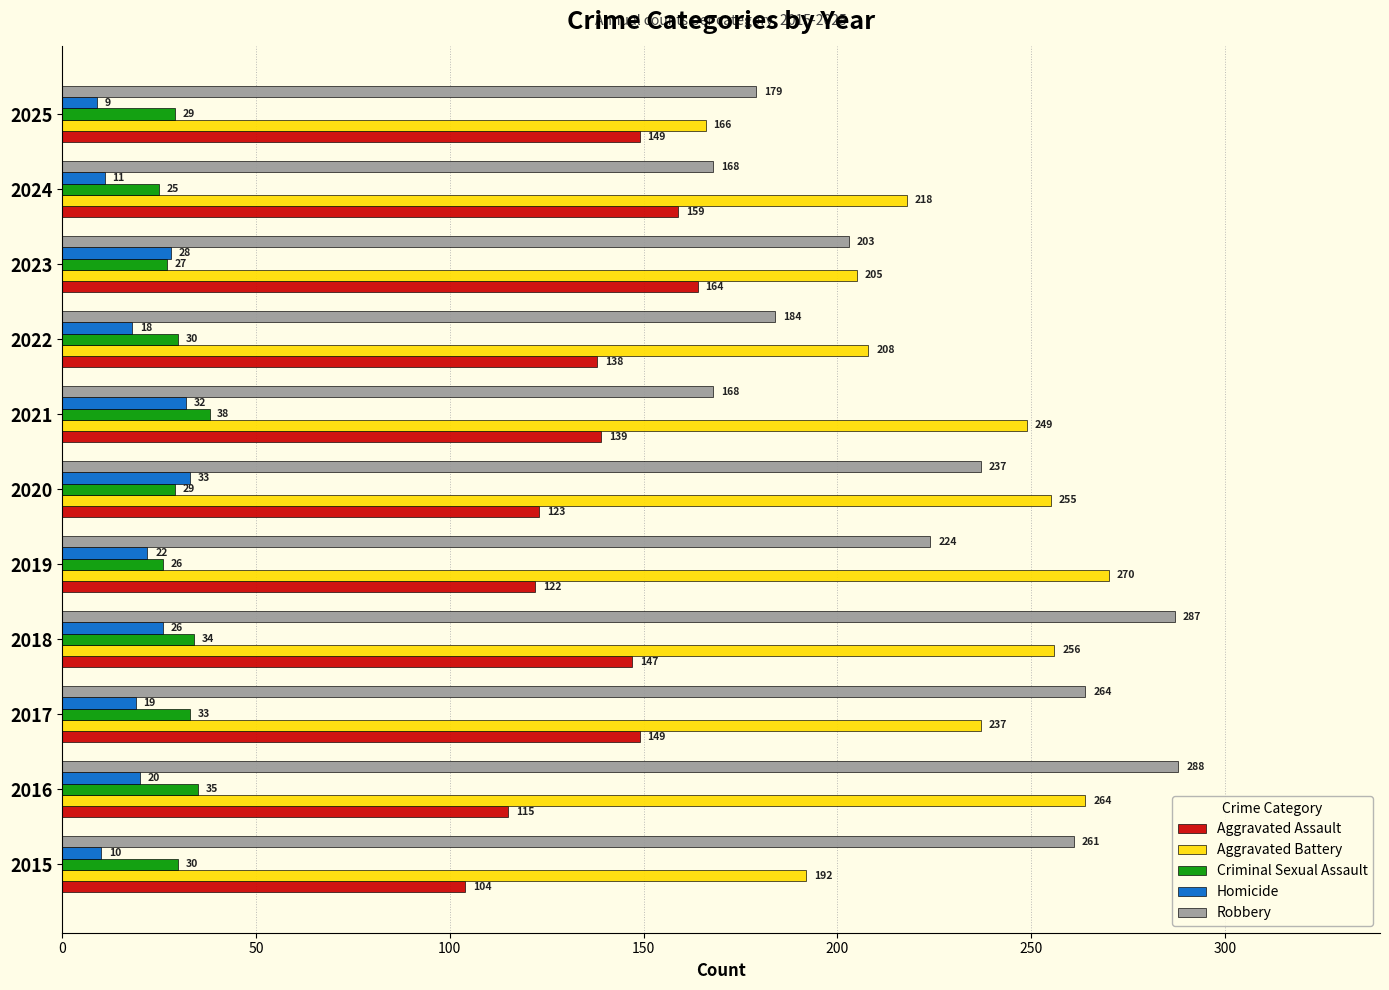

Which series has the largest range (max minus min)?

Robbery